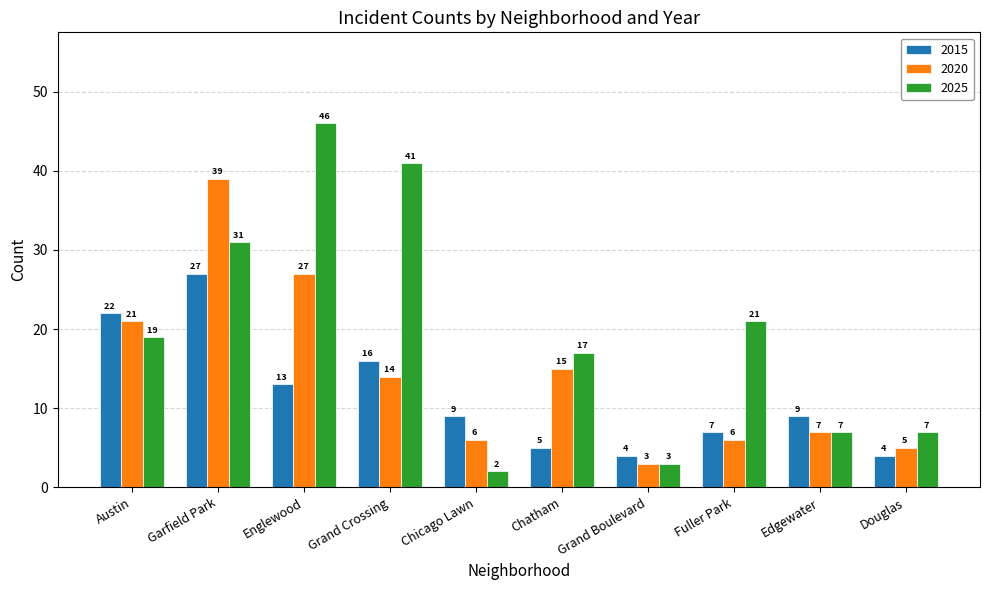

Between Grand Crossing and Chatham, which series saw the biggest shift?

2025